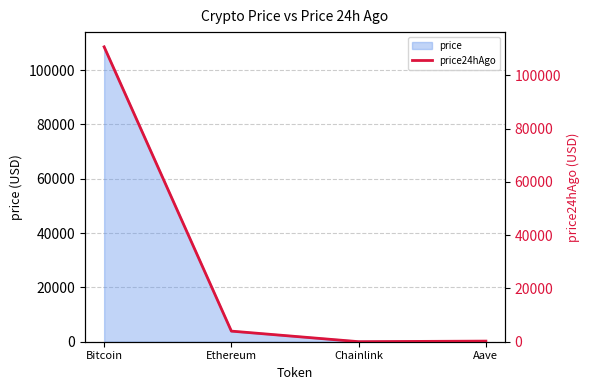

How many values are below 3980?

2